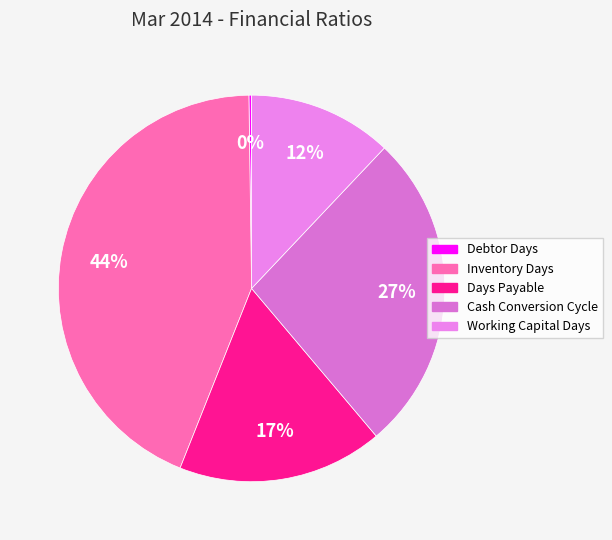

To the nearest percent, what is the combined percentage of Inventory Days and Cash Conversion Cycle?

71%